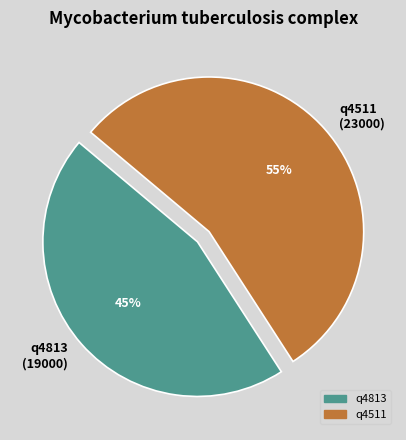

Count the number of slices in the pie.

2